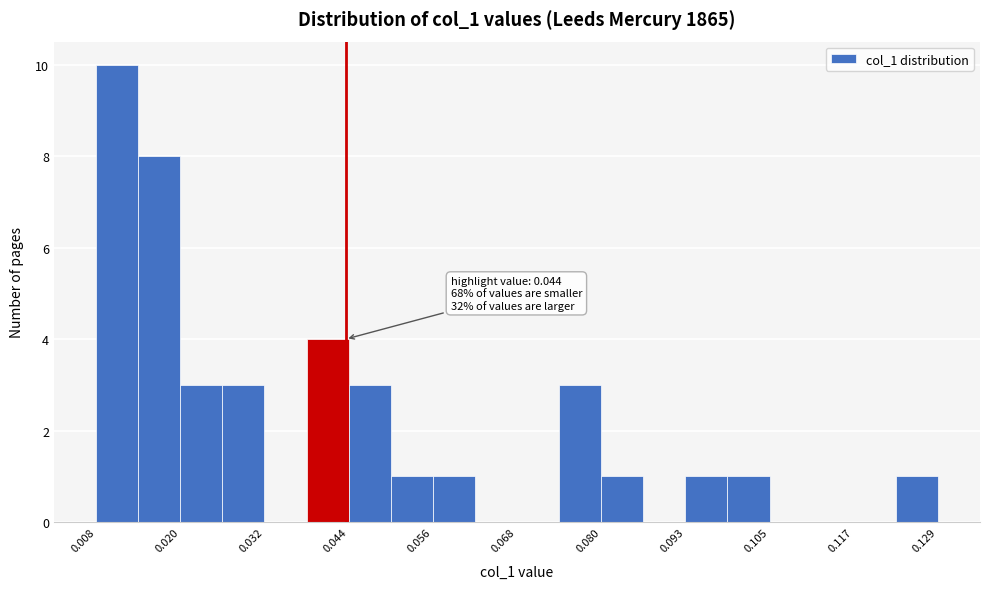

Read against the x-axis, roughly where is the centre of the tallest bar?

0.012